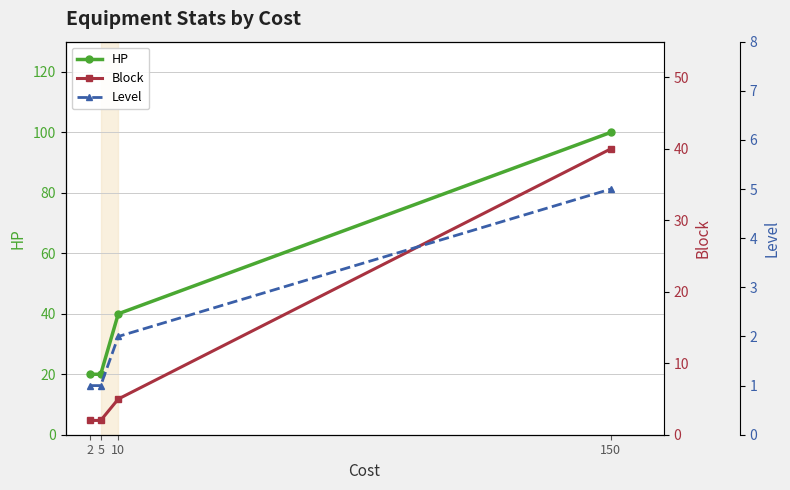

True or false: Level and HP intersect in this chart.

False